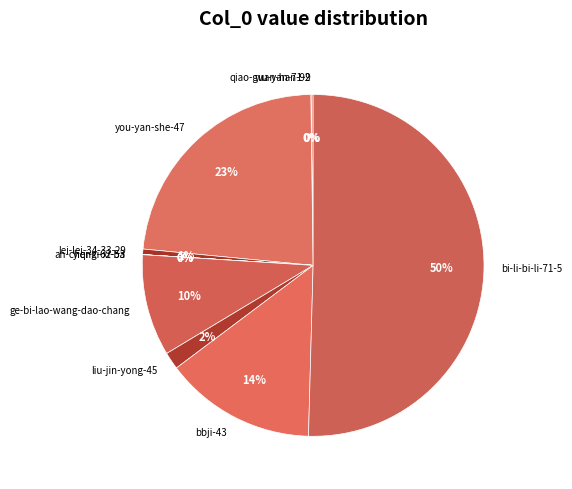

Is it true that bbji-43 is 14% of the pie?

True